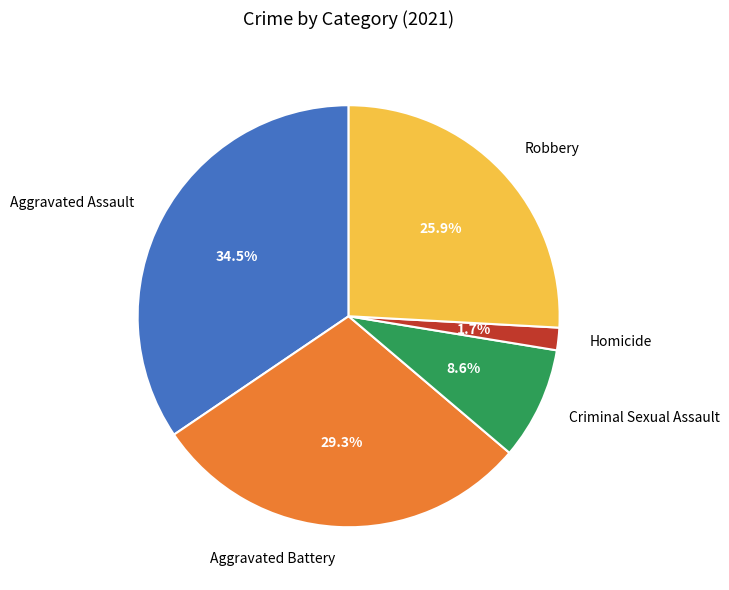

Which has a higher value, Robbery or Aggravated Assault?

Aggravated Assault